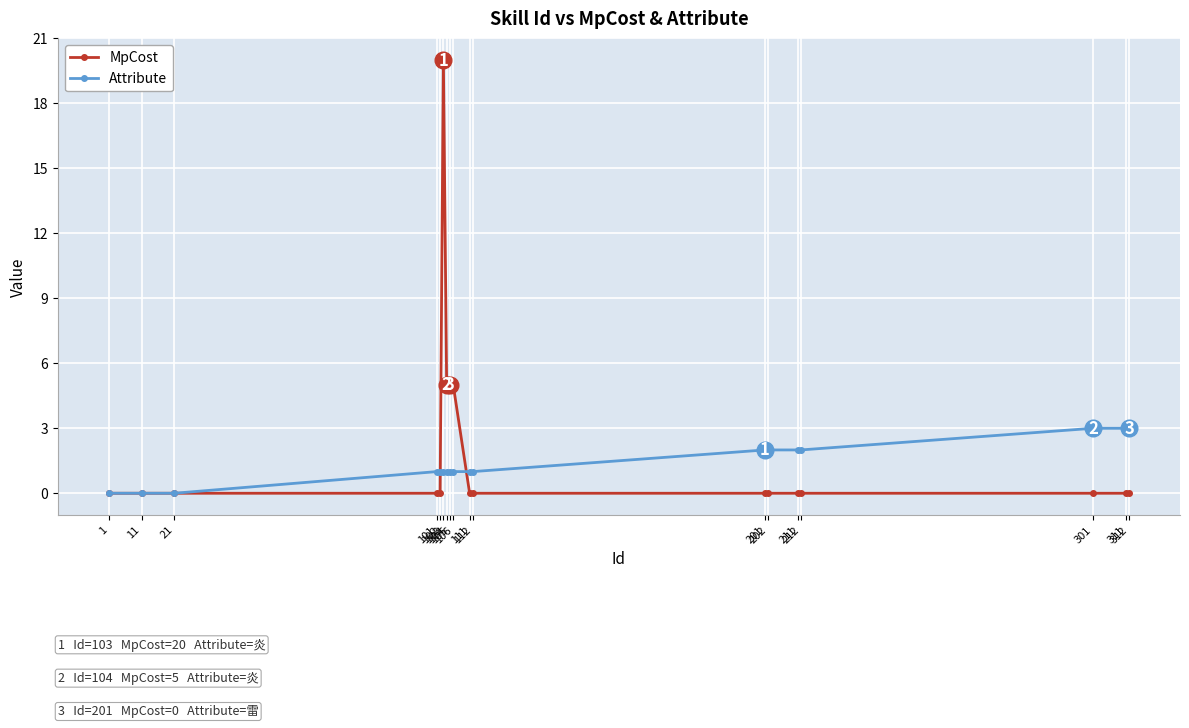

How many distinct data groups are displayed?

2